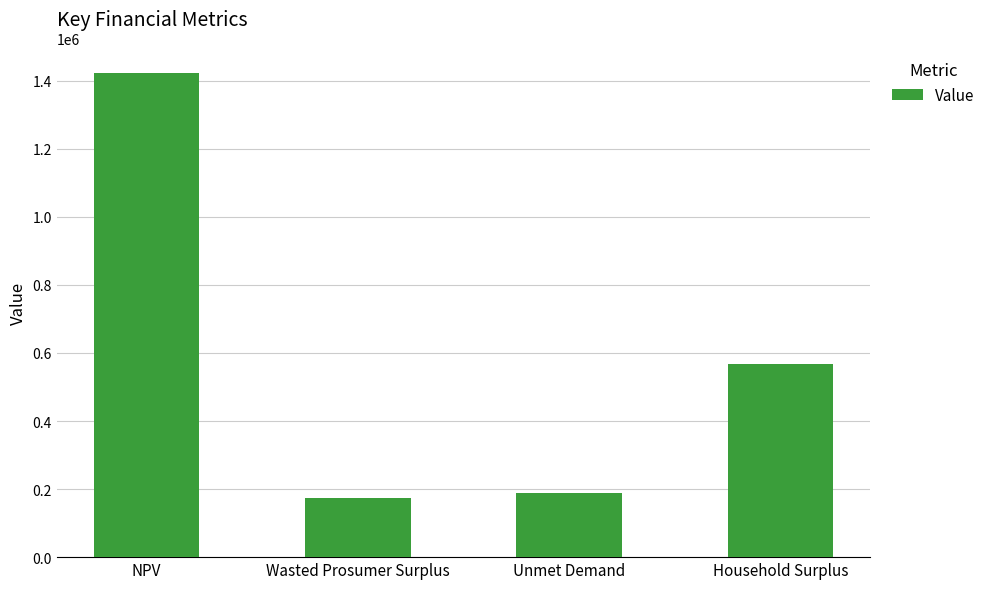

Are the bars horizontal?

No